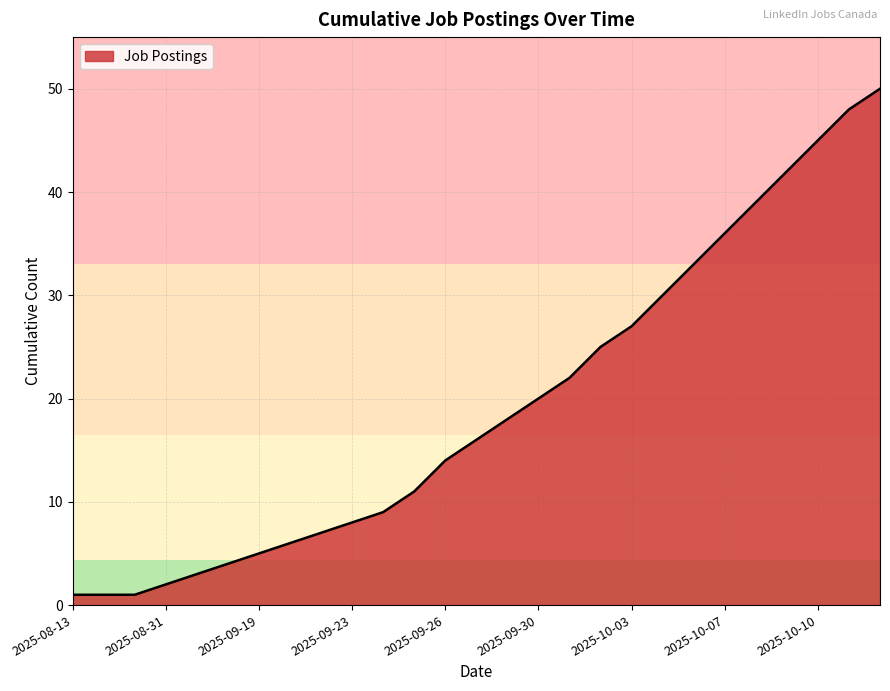

What is the maximum value shown in the chart?

50